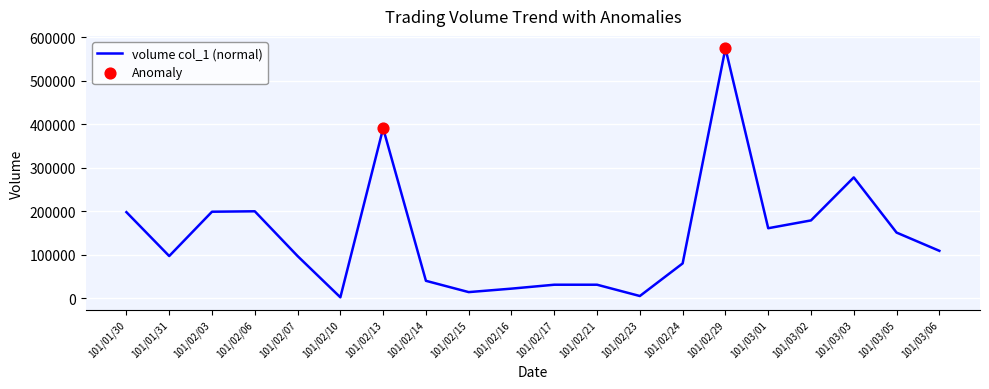

Between 101/02/17 and 101/02/24, which is larger?

101/02/24